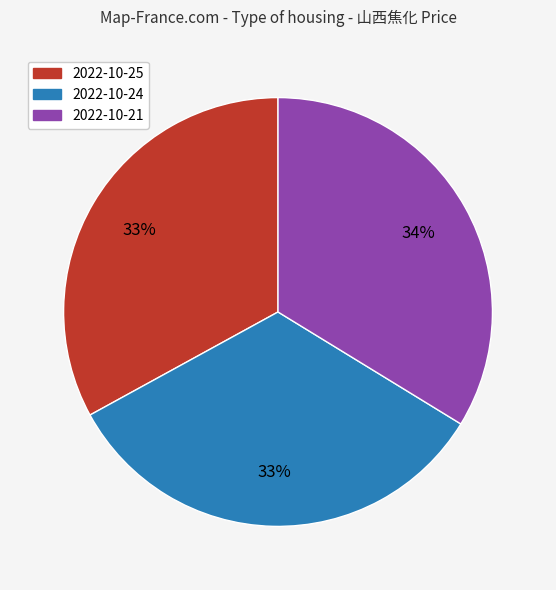

To the nearest percent, what is the combined percentage of 2022-10-24 and 2022-10-25?

66%